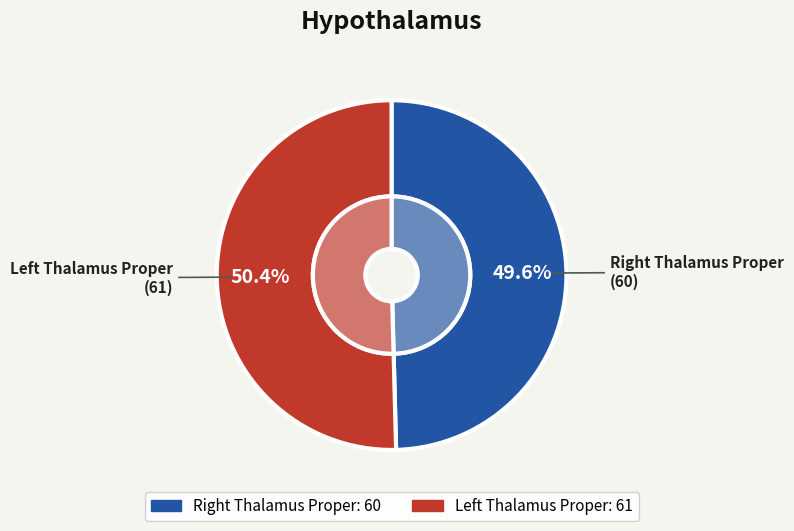

To the nearest percent, what is the average slice percentage?

50%